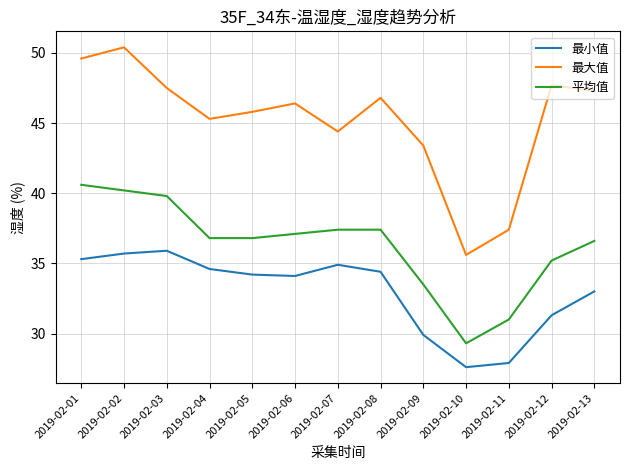

The value of 最小值 at 2019-02-09 is 50.8. True or false?

False